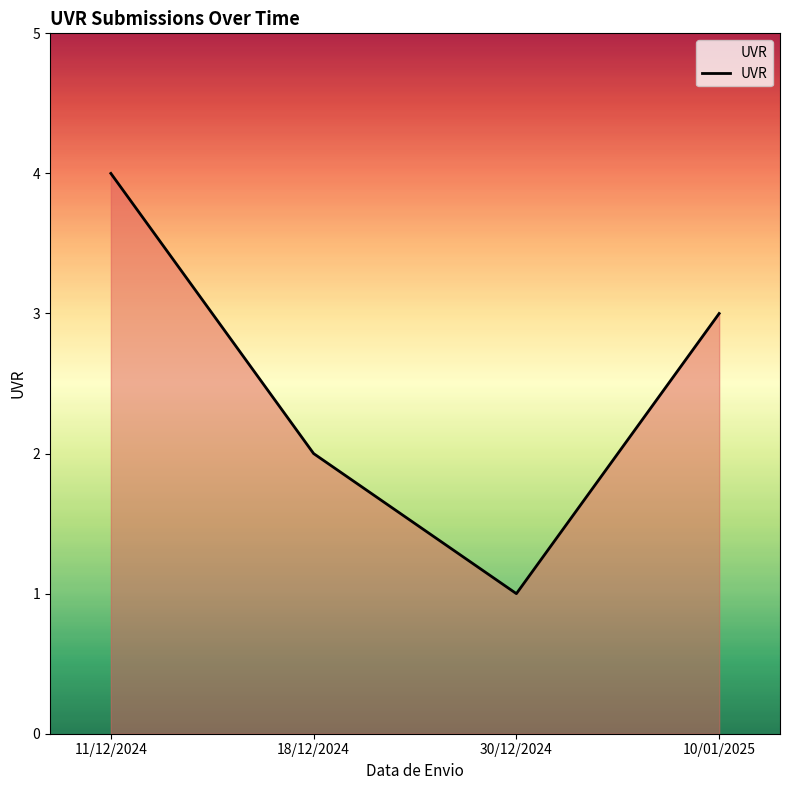

Is it true that the value at 30/12/2024 is 1?

True